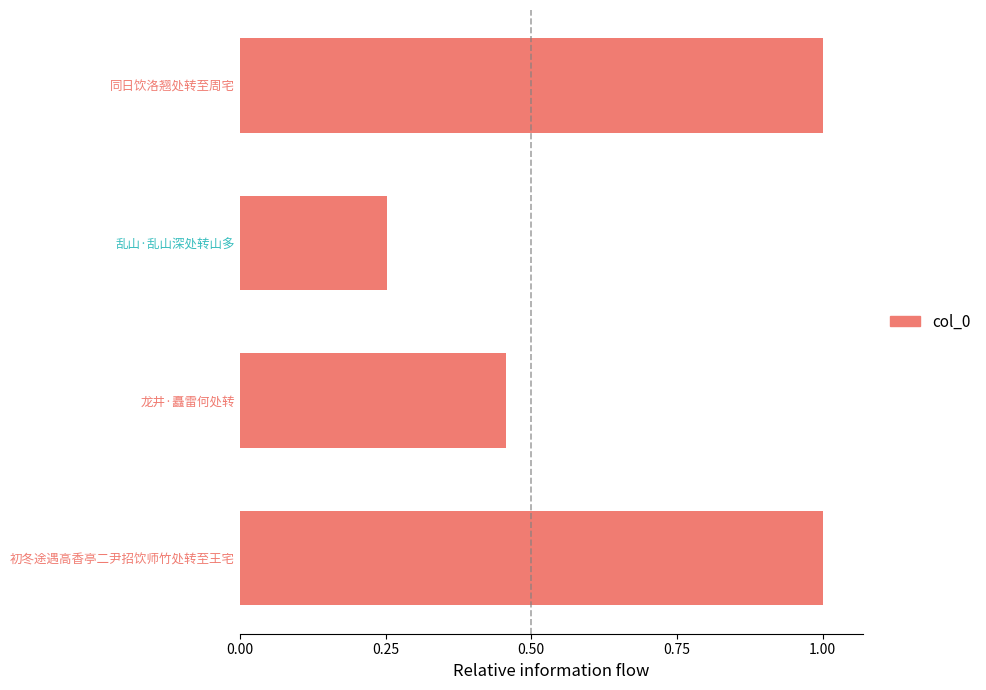

What is the difference between the second highest and minimum values?

0.7